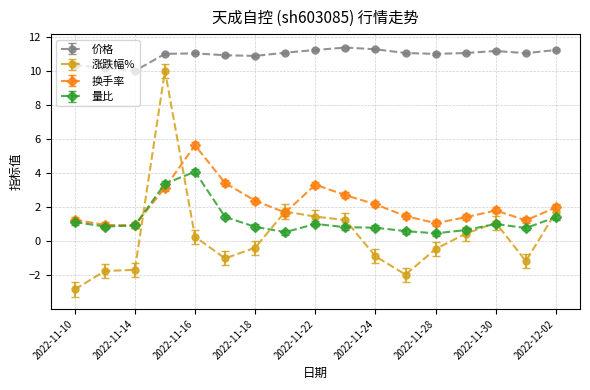

True or false: 涨跌幅% has more than 1 interior local peaks.

True